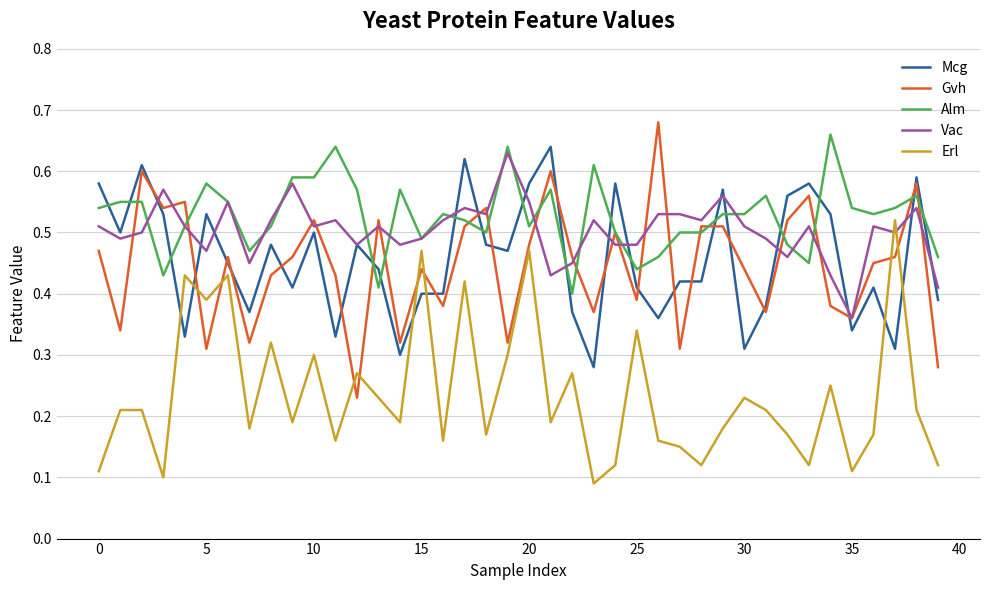

Rank the series by their maximum value, from highest to lowest.

Gvh, Alm, Mcg, Vac, Erl